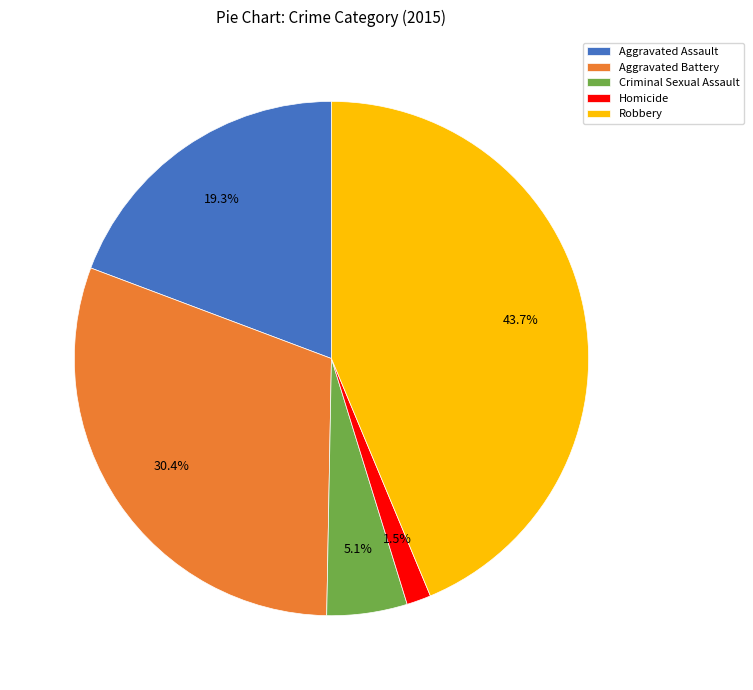

What percentage is the Robbery slice, to the nearest percent?

44%